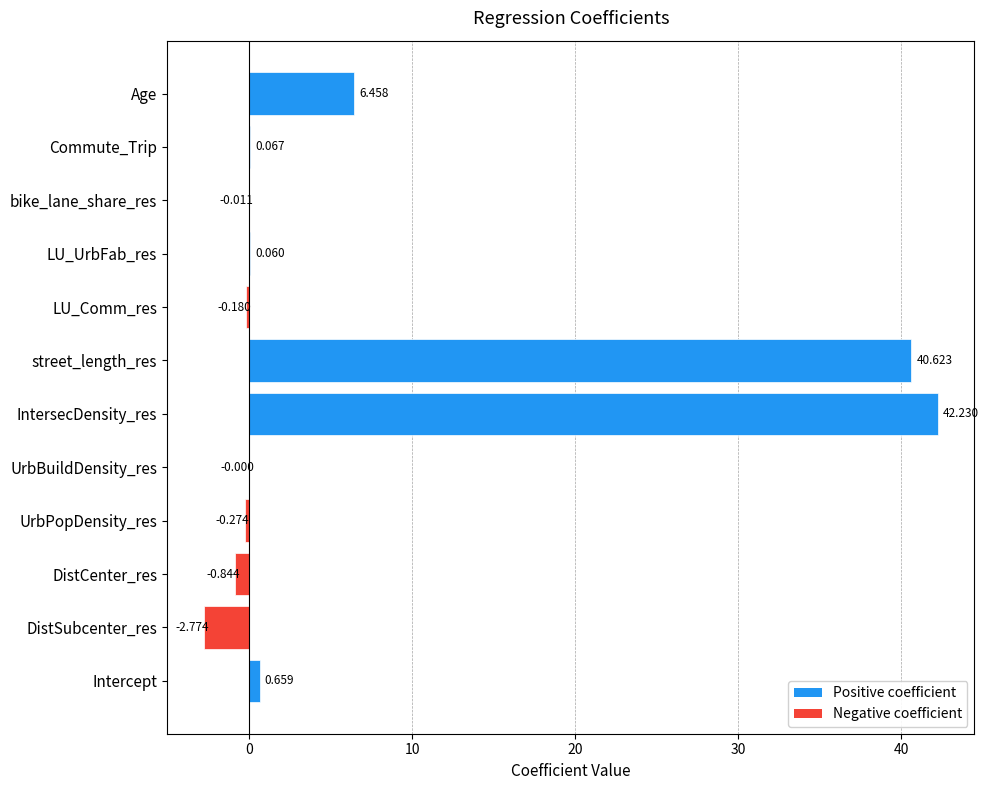

Between UrbBuildDensity_res and bike_lane_share_res, which is larger?

UrbBuildDensity_res